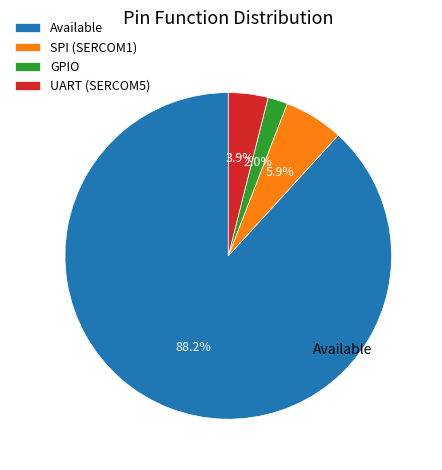

Is there any slice that represents more than half of the pie?

Yes